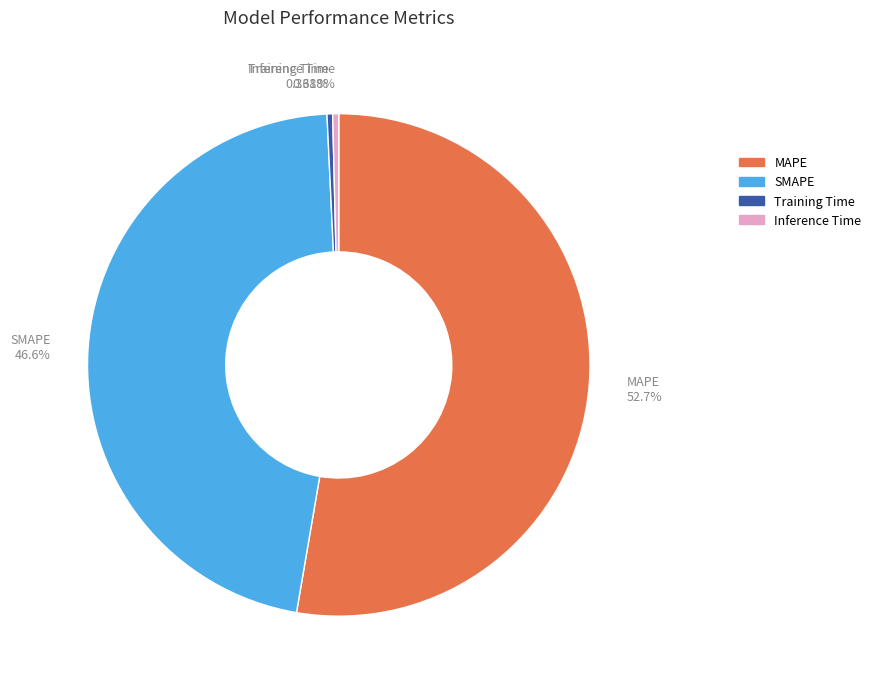

Which slice is the largest?

MAPE